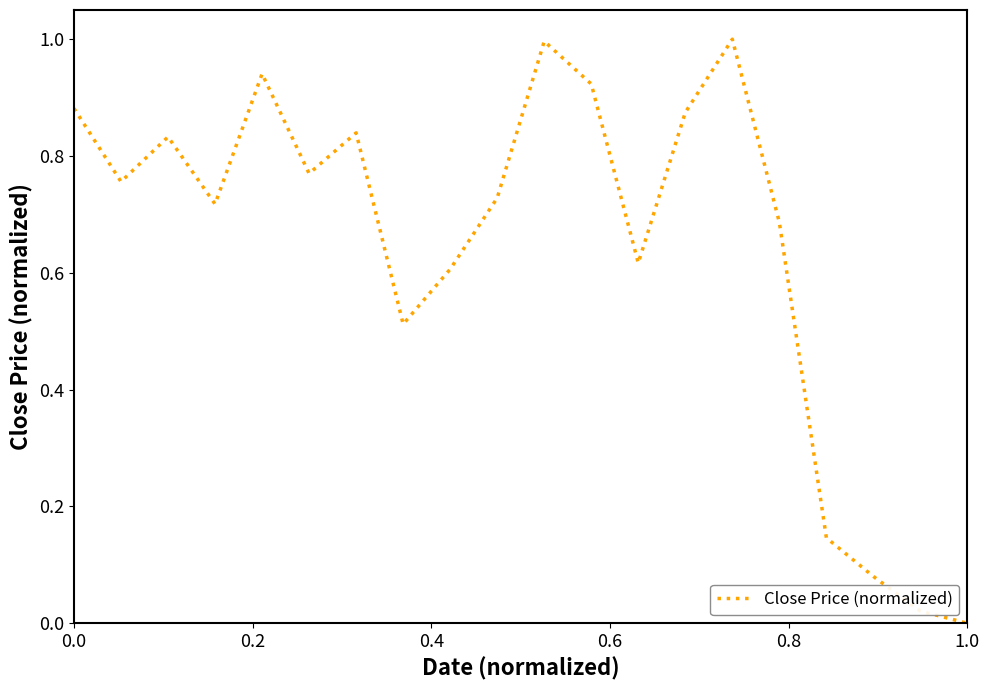

What is the difference between the maximum and minimum values?

1.0